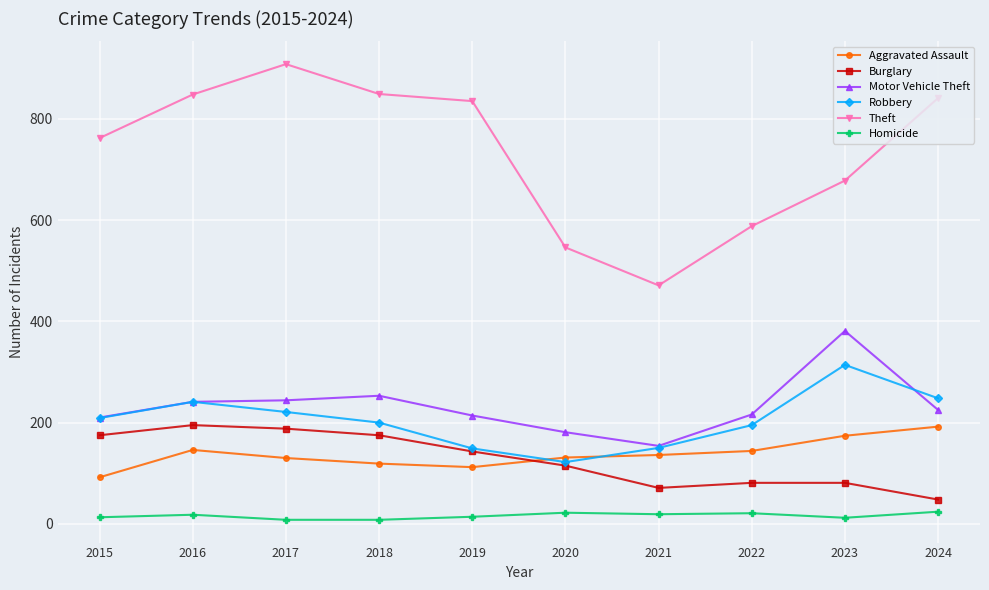

Where is Motor Vehicle Theft nearest to the value 267?

2018